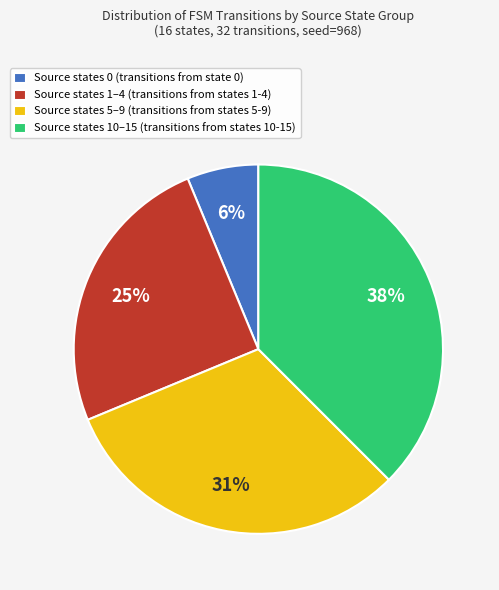

What percentage is the Source states 0 (transitions from state 0) slice, to the nearest percent?

6%